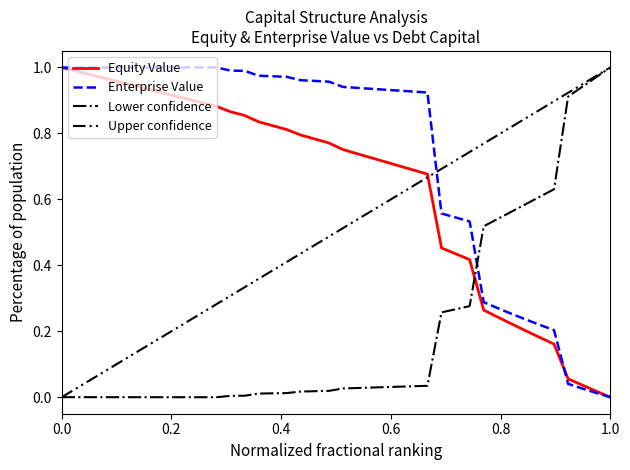

How many intersections are there between Equity Value and Lower confidence?

1